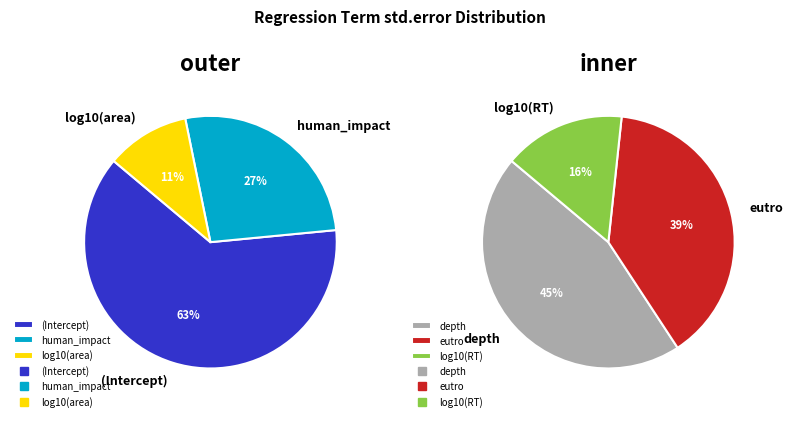

What is the change in value from human_impact to log10(area)?

-0.2